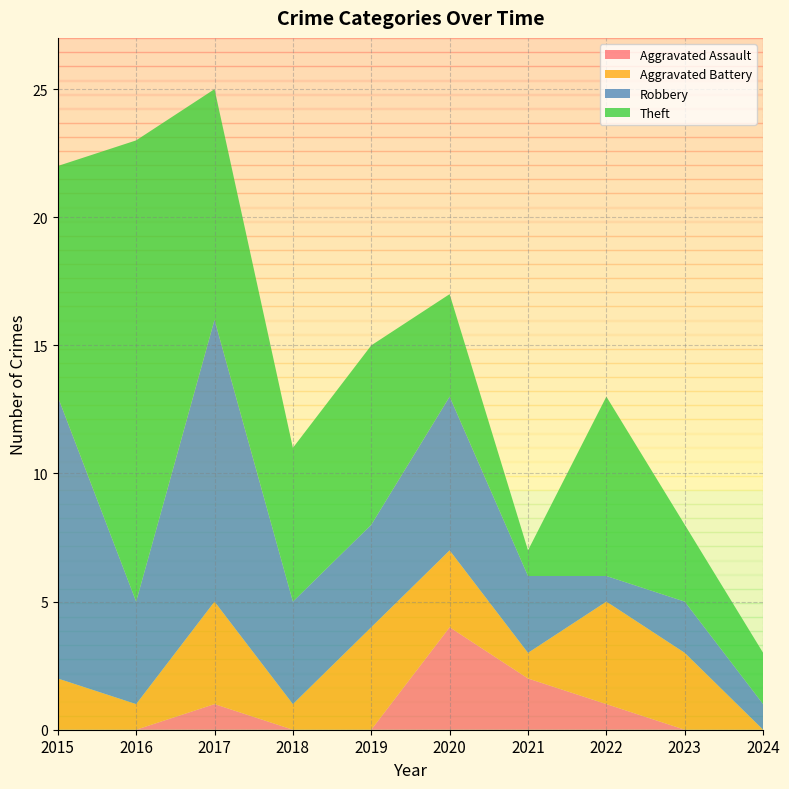

What is the total value across all series at 2015?

22